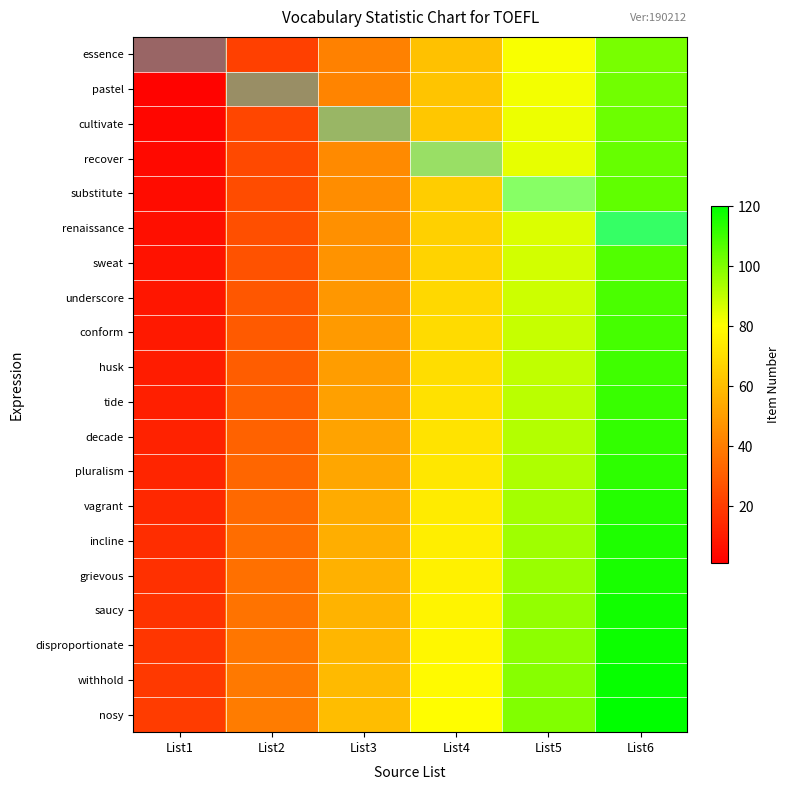

Reading right to left, what are all the values shown in this chart?

essence: List6=101	List5=81	List4=61	List3=41	List2=21	List1=1
pastel: List6=102	List5=82	List4=62	List3=42	List2=22	List1=2
cultivate: List6=103	List5=83	List4=63	List3=43	List2=23	List1=3
recover: List6=104	List5=84	List4=64	List3=44	List2=24	List1=4
substitute: List6=105	List5=85	List4=65	List3=45	List2=25	List1=5
renaissance: List6=106	List5=86	List4=66	List3=46	List2=26	List1=6
sweat: List6=107	List5=87	List4=67	List3=47	List2=27	List1=7
underscore: List6=108	List5=88	List4=68	List3=48	List2=28	List1=8
conform: List6=109	List5=89	List4=69	List3=49	List2=29	List1=9
husk: List6=110	List5=90	List4=70	List3=50	List2=30	List1=10
tide: List6=111	List5=91	List4=71	List3=51	List2=31	List1=11
decade: List6=112	List5=92	List4=72	List3=52	List2=32	List1=12
pluralism: List6=113	List5=93	List4=73	List3=53	List2=33	List1=13
vagrant: List6=114	List5=94	List4=74	List3=54	List2=34	List1=14
incline: List6=115	List5=95	List4=75	List3=55	List2=35	List1=15
grievous: List6=116	List5=96	List4=76	List3=56	List2=36	List1=16
saucy: List6=117	List5=97	List4=77	List3=57	List2=37	List1=17
disproportionate: List6=118	List5=98	List4=78	List3=58	List2=38	List1=18
withhold: List6=119	List5=99	List4=79	List3=59	List2=39	List1=19
nosy: List6=120	List5=100	List4=80	List3=60	List2=40	List1=20